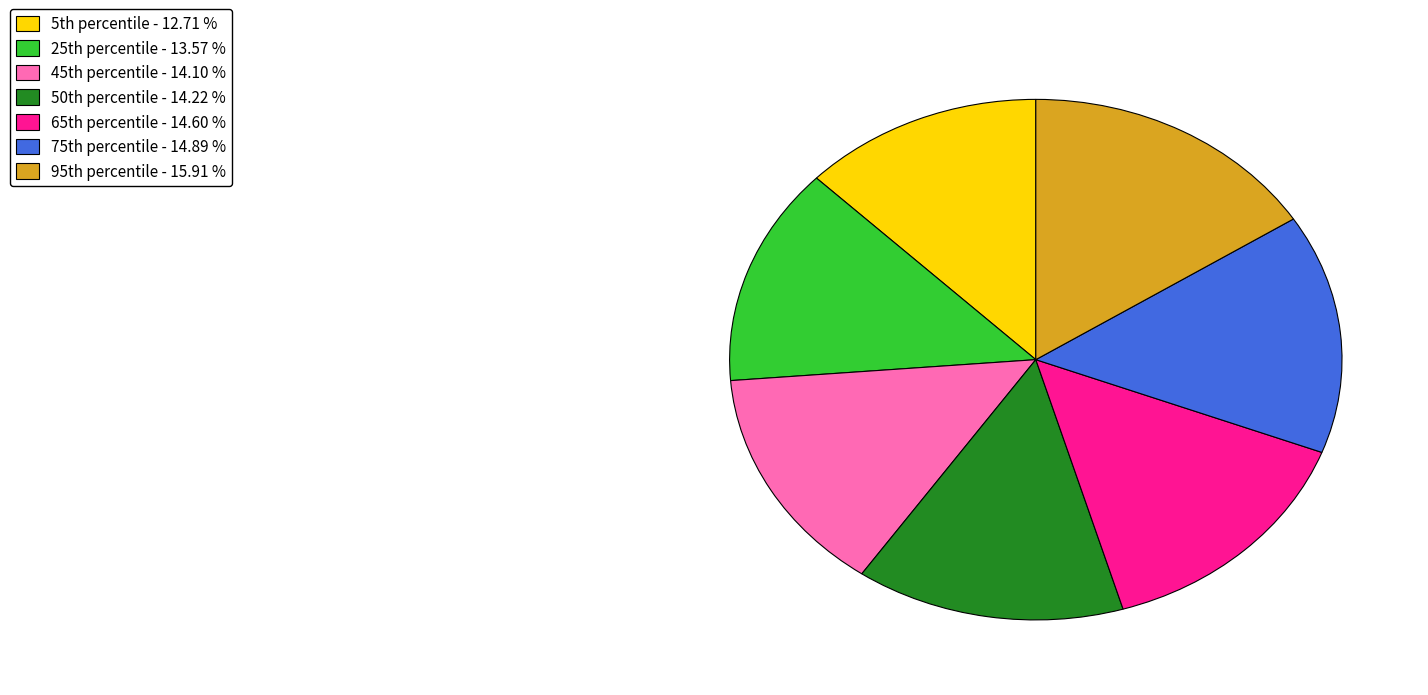

Is there a majority slice in this chart?

No